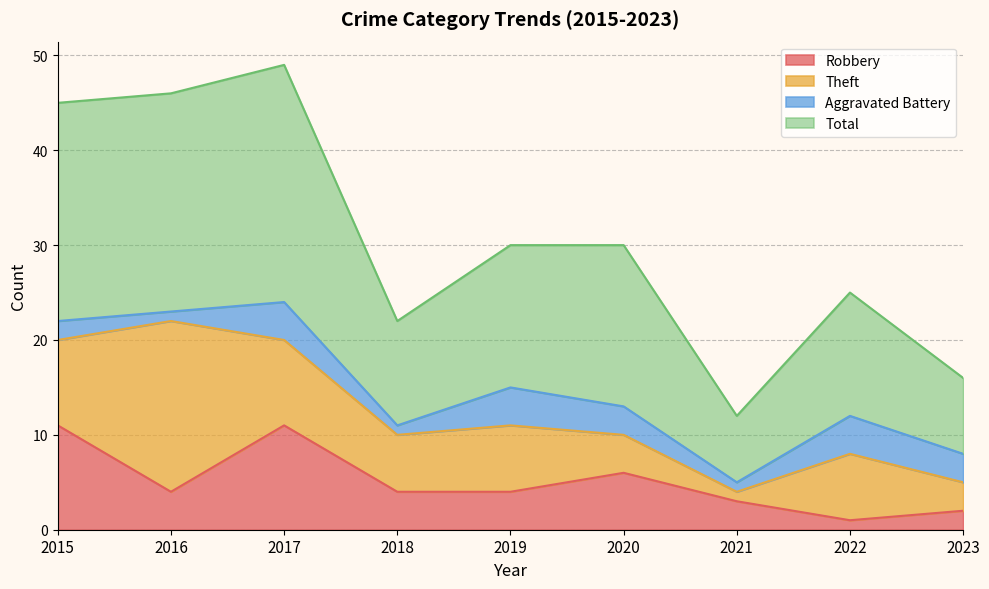

How many lines are shown in the chart?

4